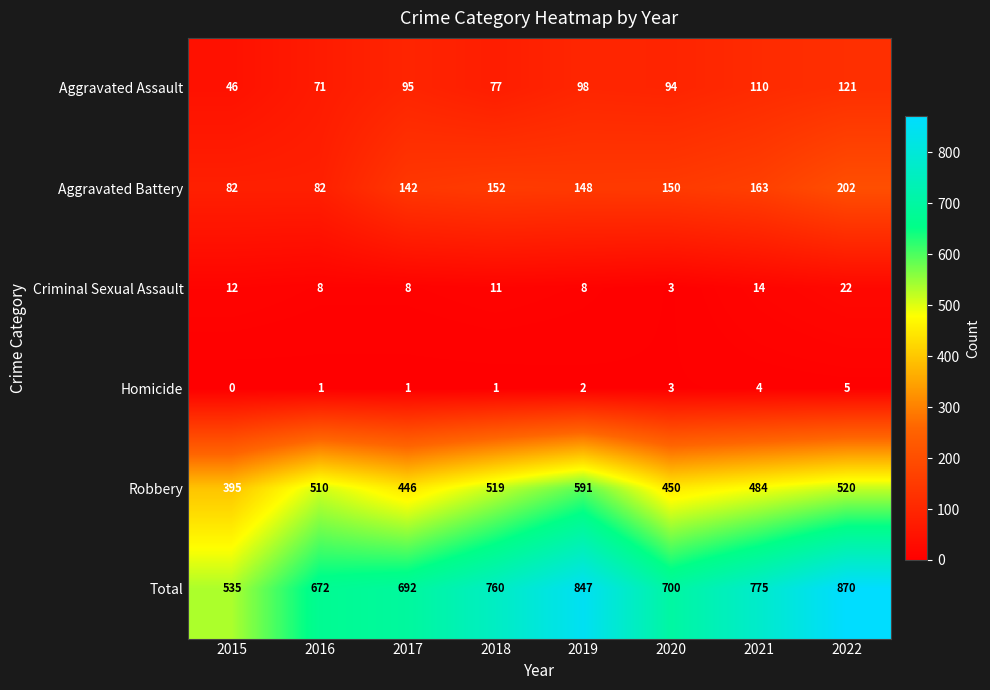

How many data points does each series have?

8